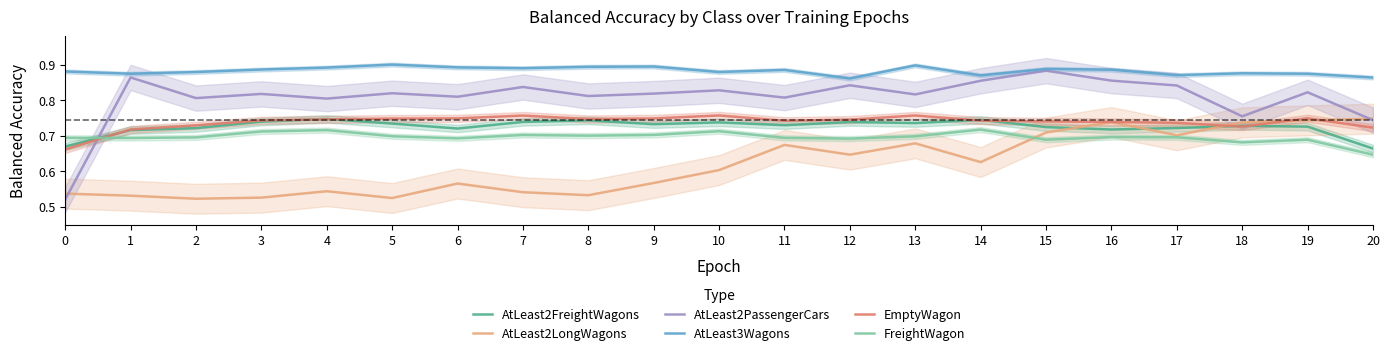

How many interior local valleys does the AtLeast3Wagons series have?

6